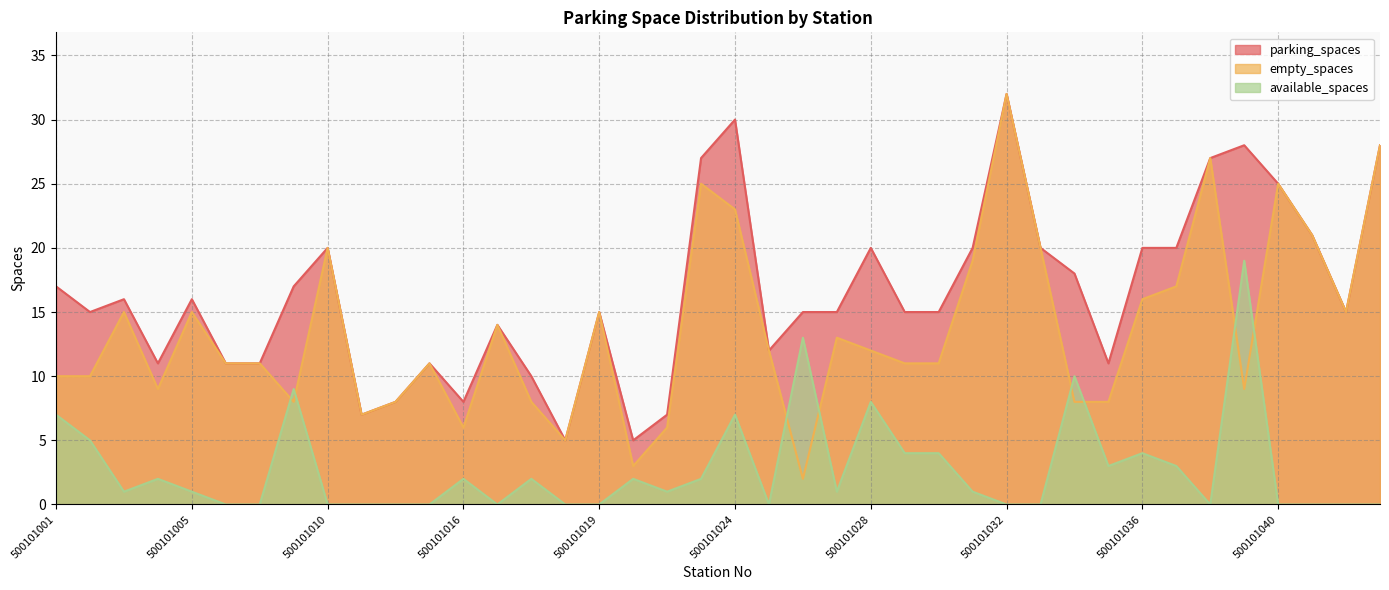

What is the value of the empty_spaces point at the 39th from the left?

15